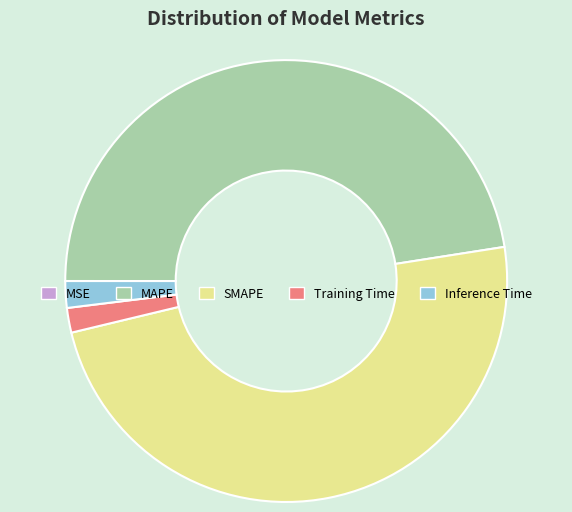

Between SMAPE and MAPE, which is larger?

SMAPE